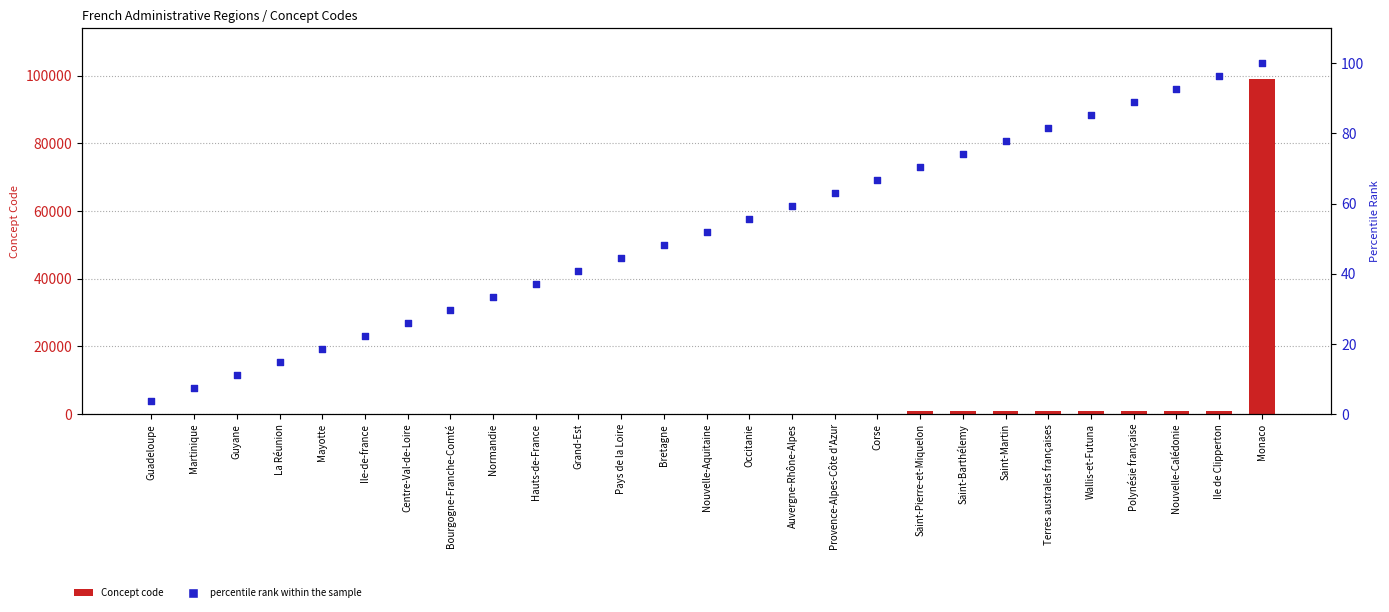

Which series has the largest total across all categories?

Concept code